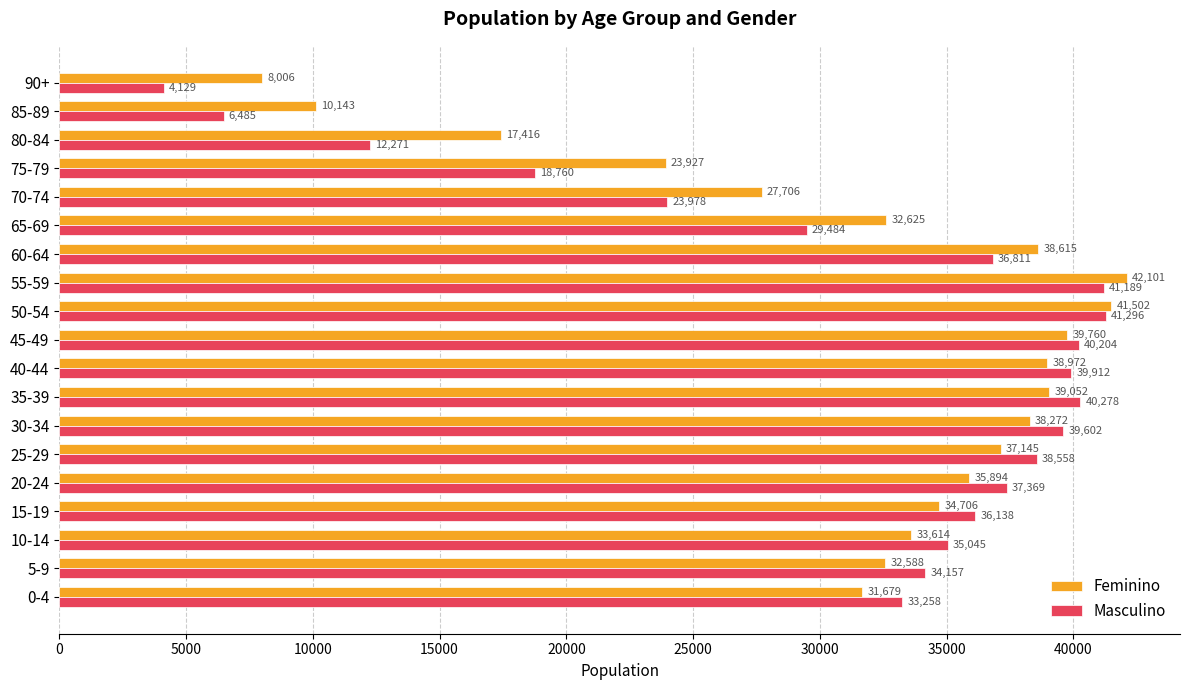

Between 35-39 and 40-44, which series saw the biggest shift?

Masculino